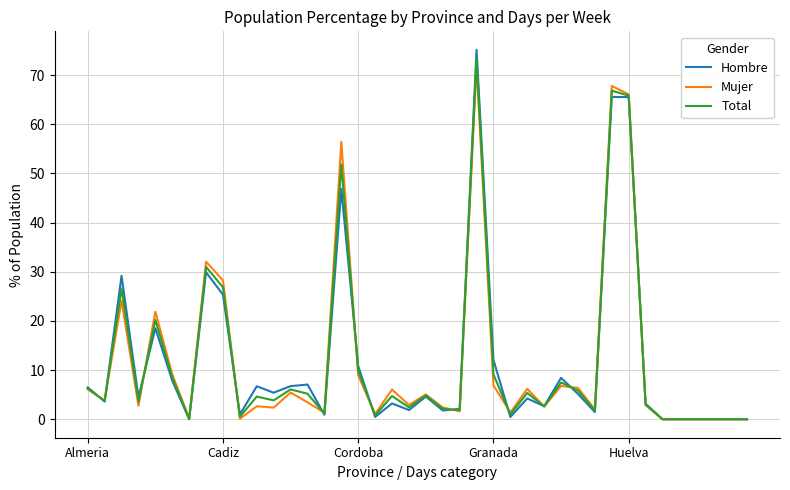

What is the highest value of the Hombre series?

75.1